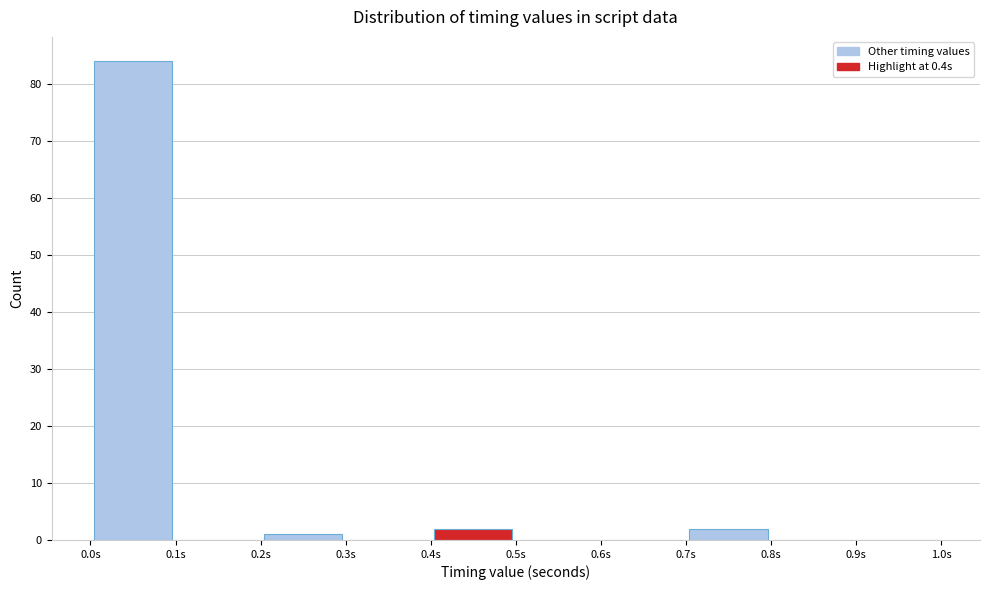

Reading left to right, transcribe this chart: for each bar, give the range it covers on the x-axis and its height. The values are not printed on the chart, so give them approximately, as read against the axis.

0.0 to 0.1: 84
0.1 to 0.2: 0
0.2 to 0.3: 1
0.3 to 0.4: 0
0.4 to 0.5: 2
0.5 to 0.6: 0
0.6 to 0.7: 0
0.7 to 0.8: 2
0.8 to 0.9: 0
0.9 to 1.0: 0